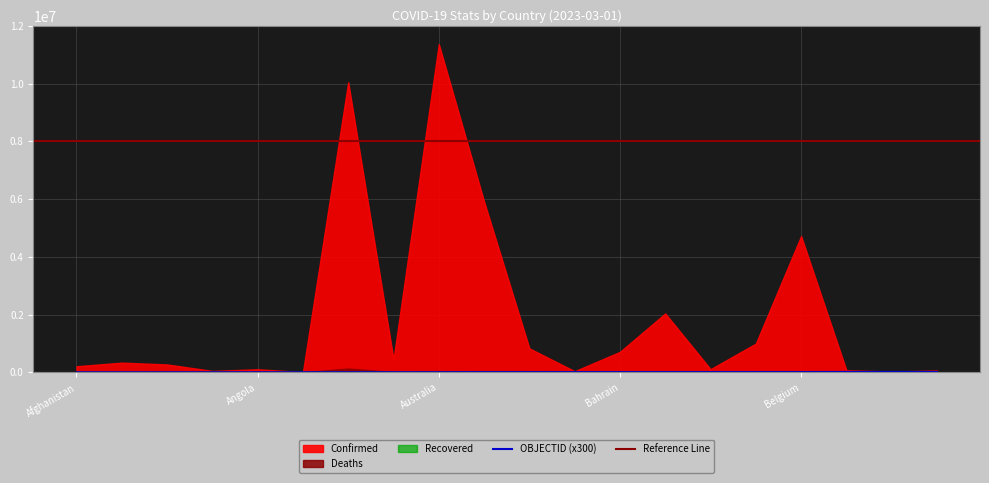

Where does the OBJECTID series first go above 19?

Bahamas